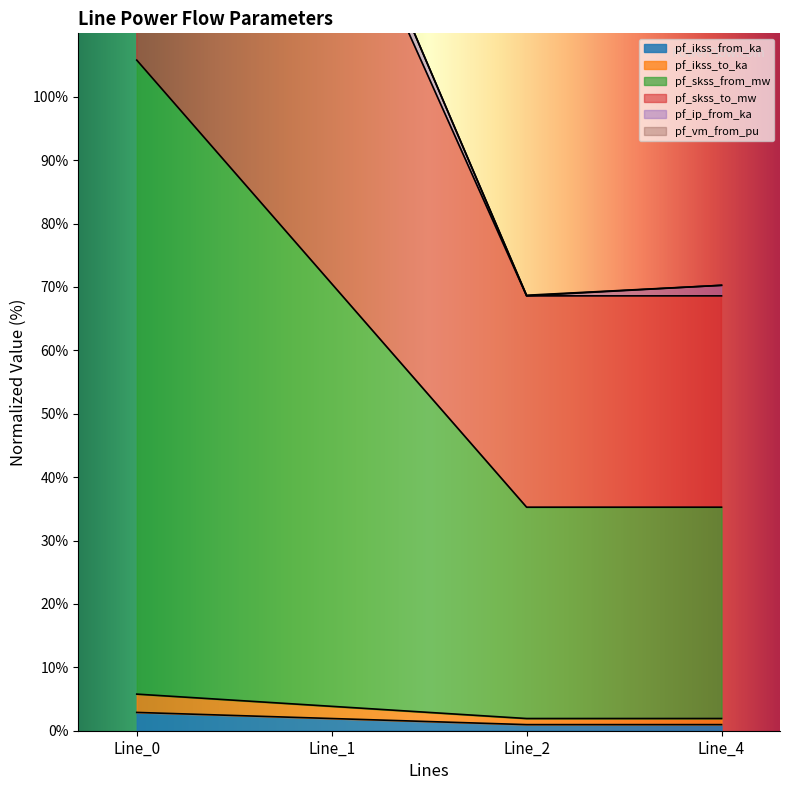

The pf_ikss_from_ka series shows 2.9 at Line_0. True or false?

True